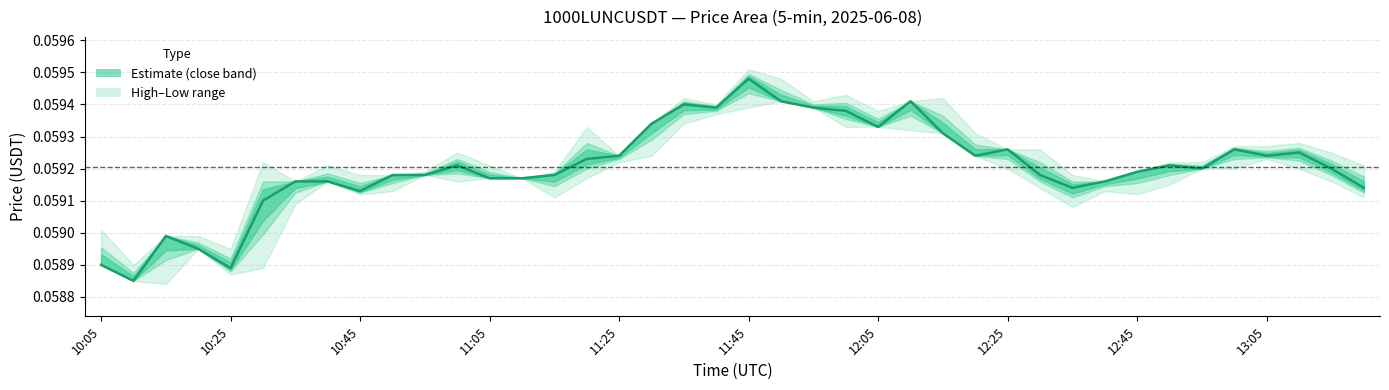

In low, how many points are lower than both neighbors (excluding endpoints)?

7